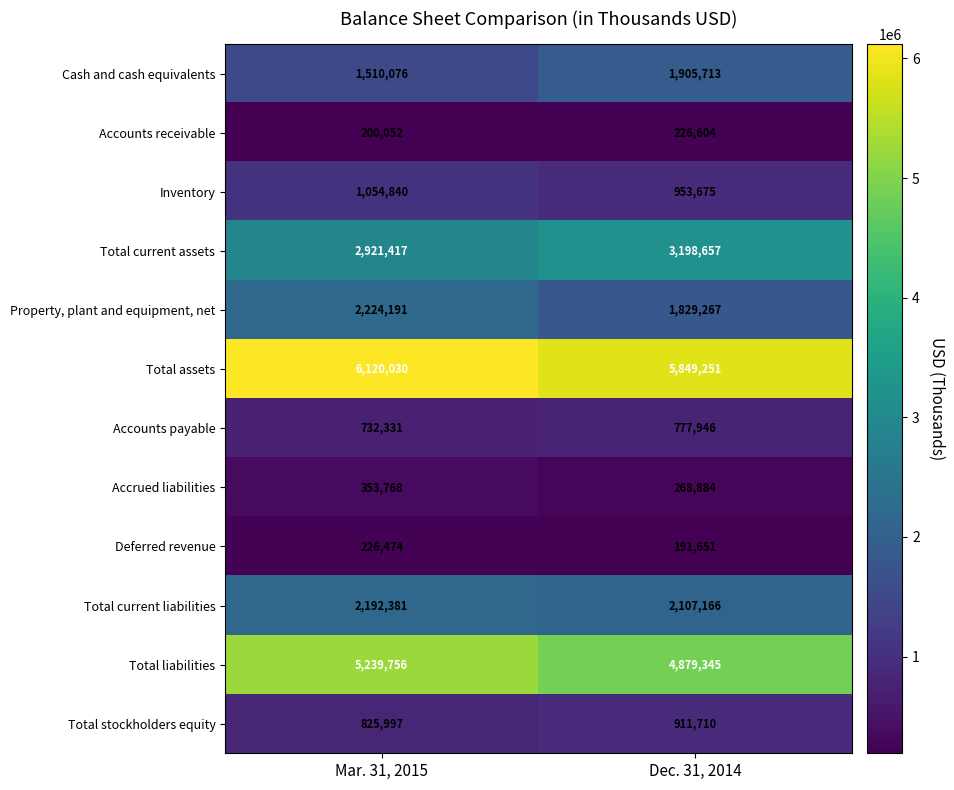

What is the average value of the Property, plant and equipment, net series?

2026729